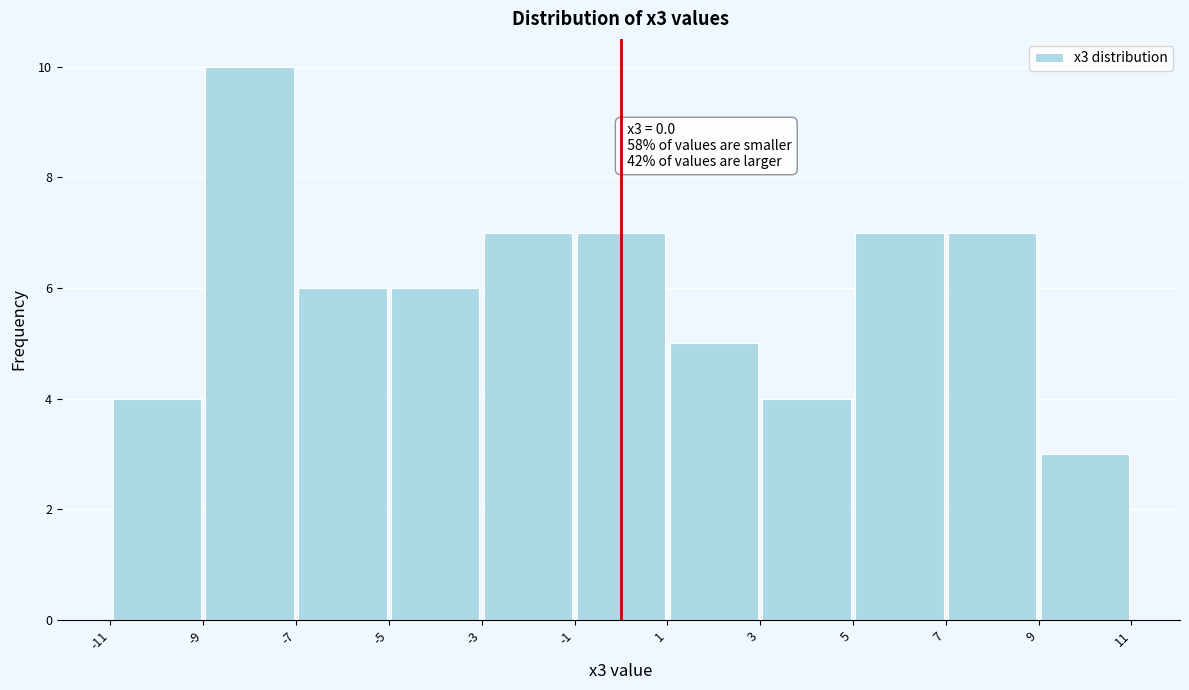

Which range on the x-axis has the tallest bar?

-9 to -7